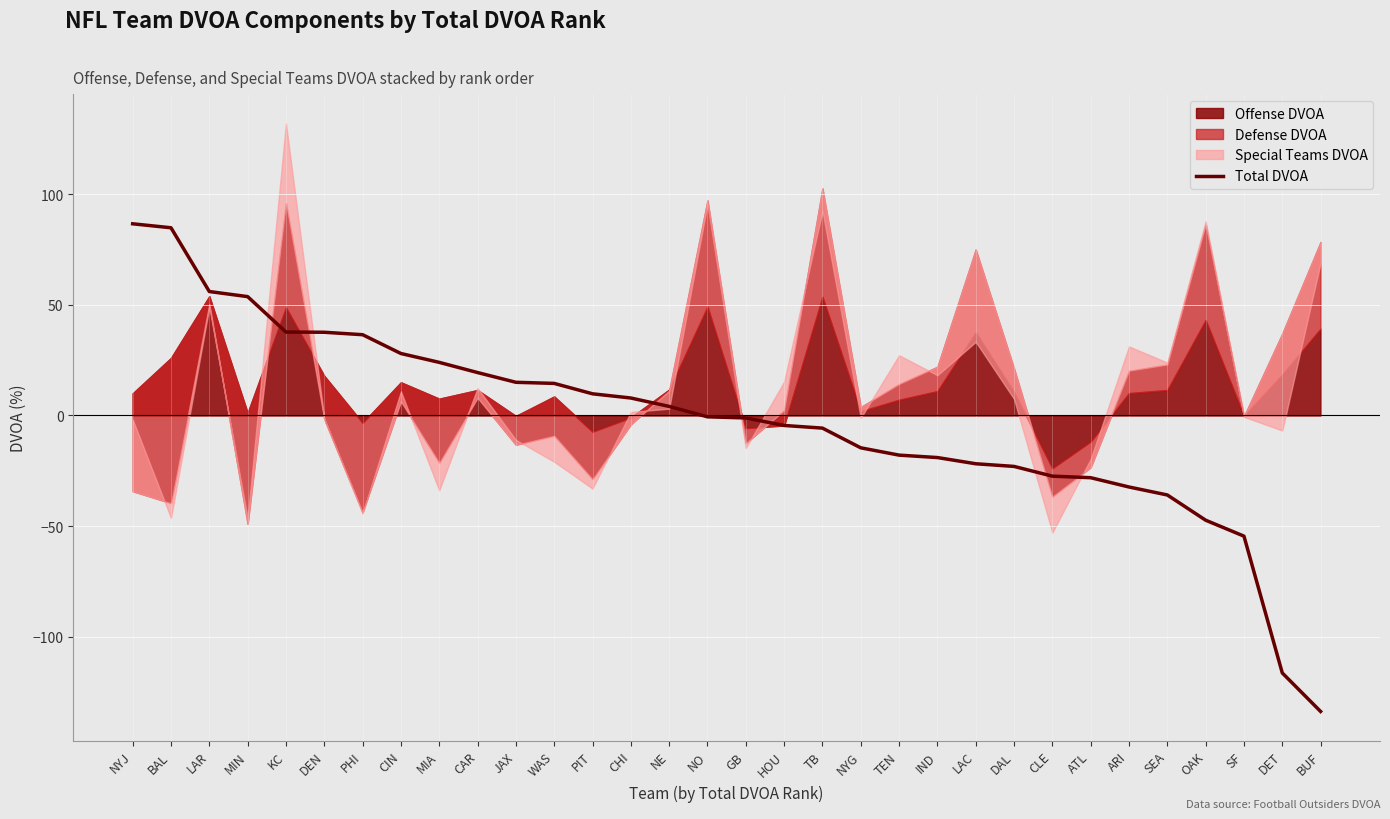

Rank the categories by value from lowest to highest.

BUF, DET, SF, OAK, SEA, ARI, ATL, CLE, DAL, LAC, IND, TEN, NYG, TB, HOU, GB, NO, NE, CHI, PIT, WAS, JAX, CAR, MIA, CIN, PHI, DEN, KC, MIN, LAR, BAL, NYJ